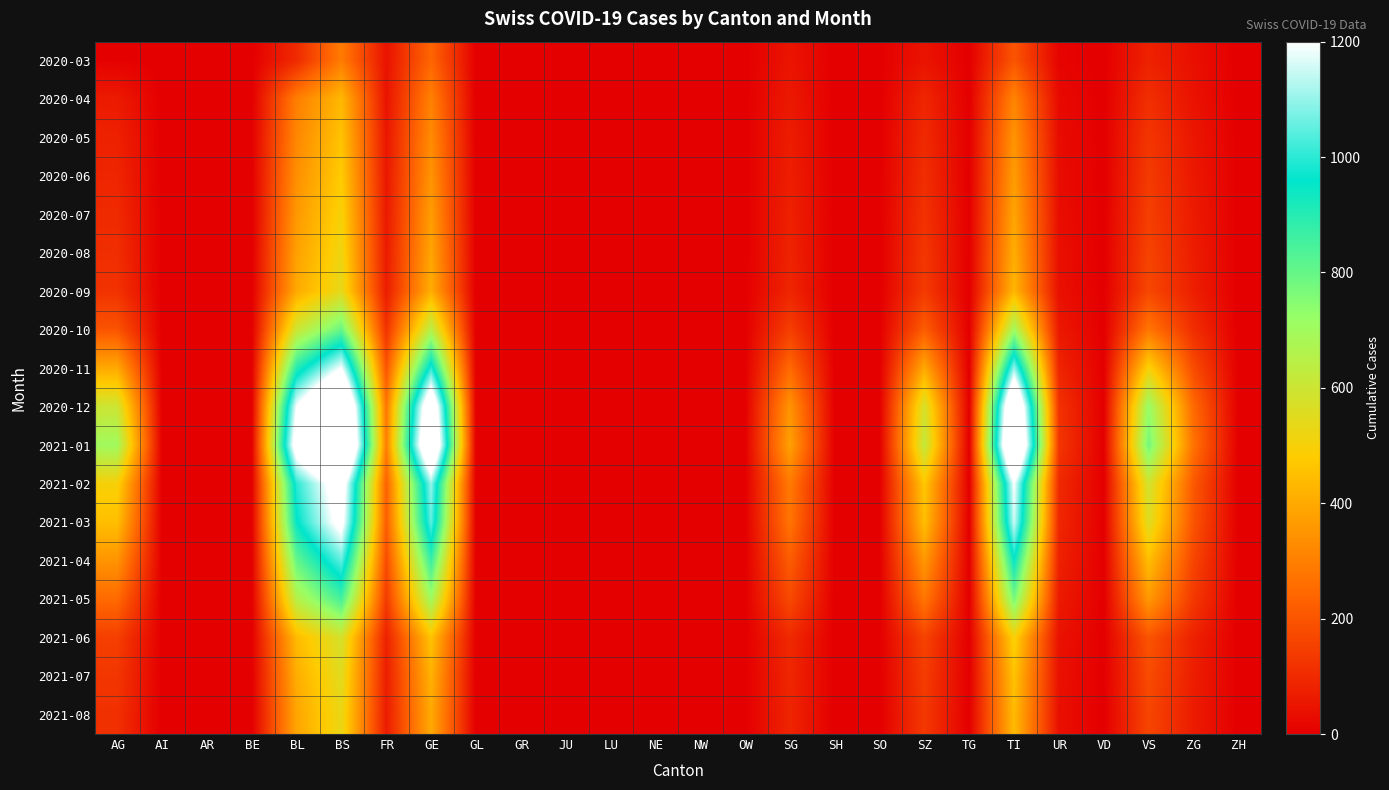

How many series are shown in this chart?

18